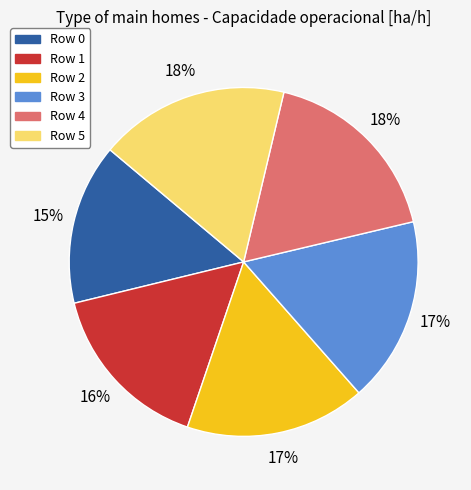

Is the sum of Row 0 and Row 2 greater than half?

No